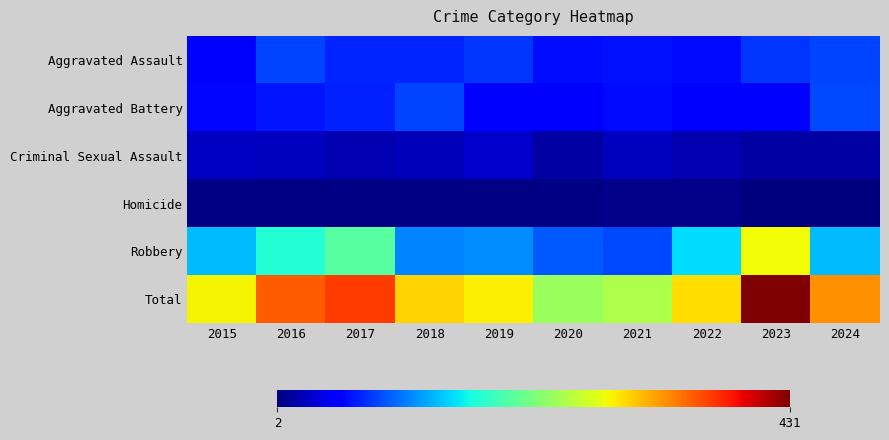

Which series has the largest range (max minus min)?

Total